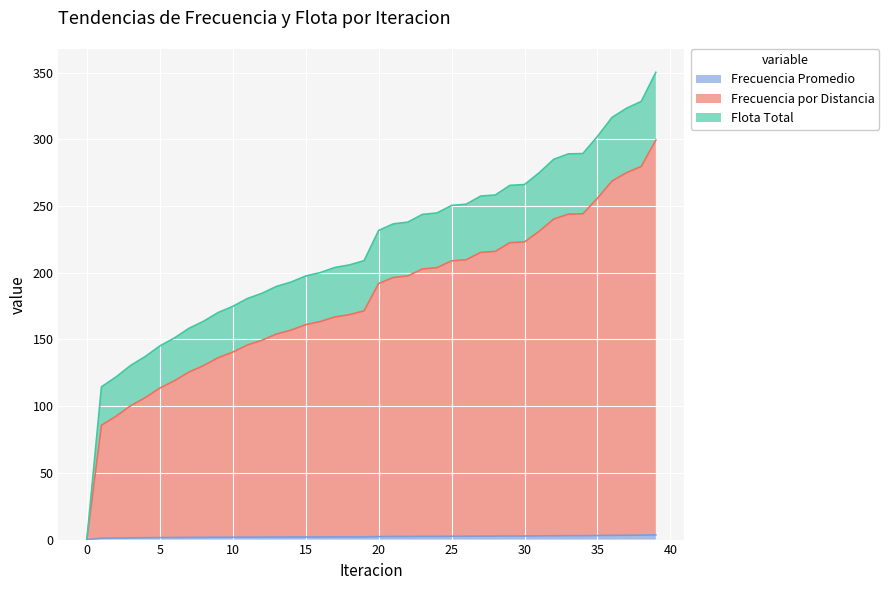

List the labels in order of Frecuencia por Distancia value, smallest first.

0, 1, 2, 3, 4, 5, 6, 7, 8, 9, 10, 11, 12, 13, 14, 15, 16, 17, 18, 19, 20, 21, 22, 23, 24, 25, 26, 27, 28, 29, 30, 31, 32, 33, 34, 35, 36, 37, 38, 39